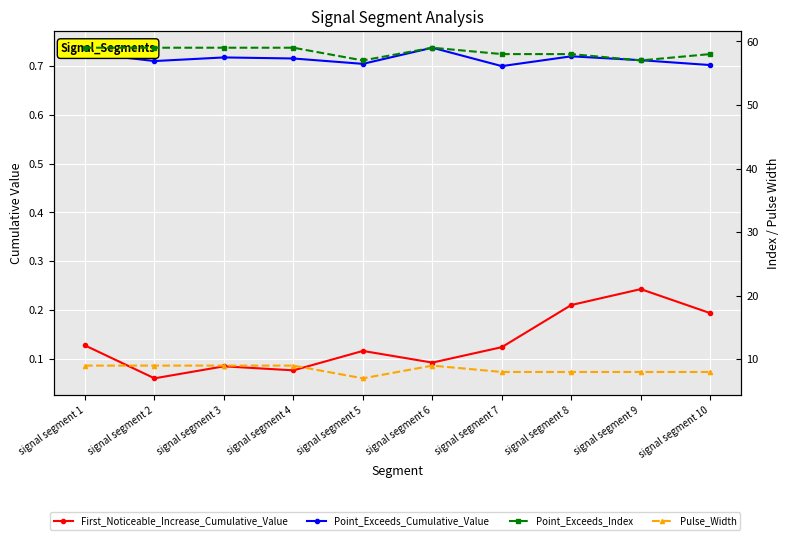

The value of Point_Exceeds_Cumulative_Value at signal segment 2 is 0.7. True or false?

True